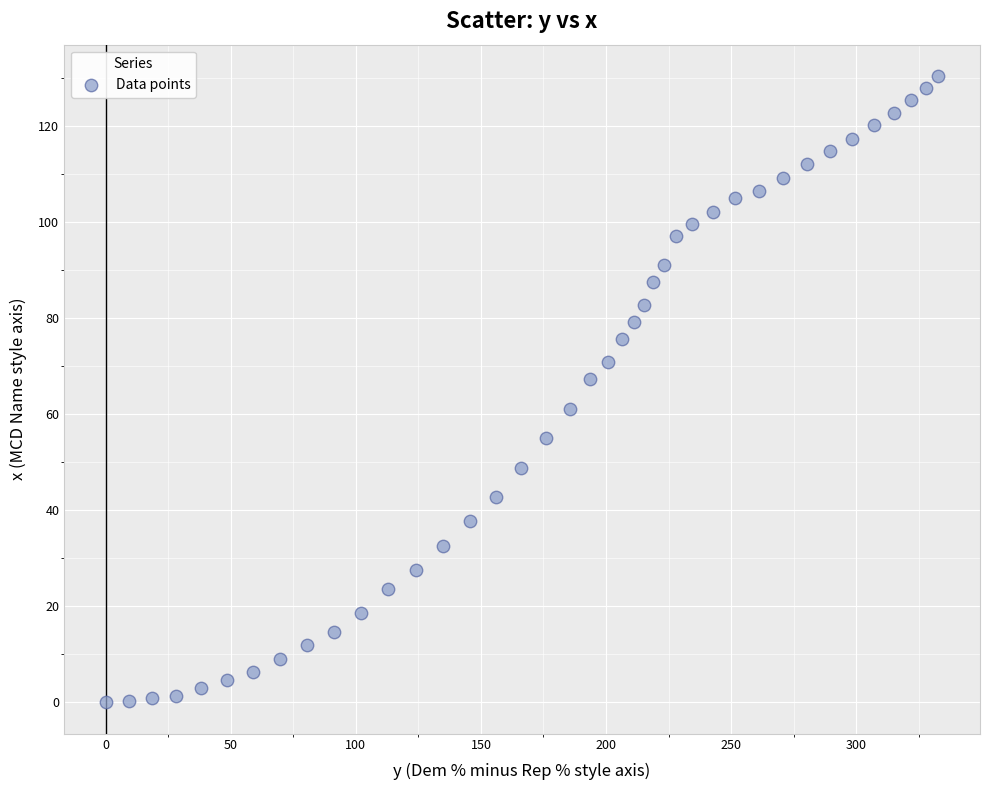

What Y value in the scatter plot is closest to 65?

67.3